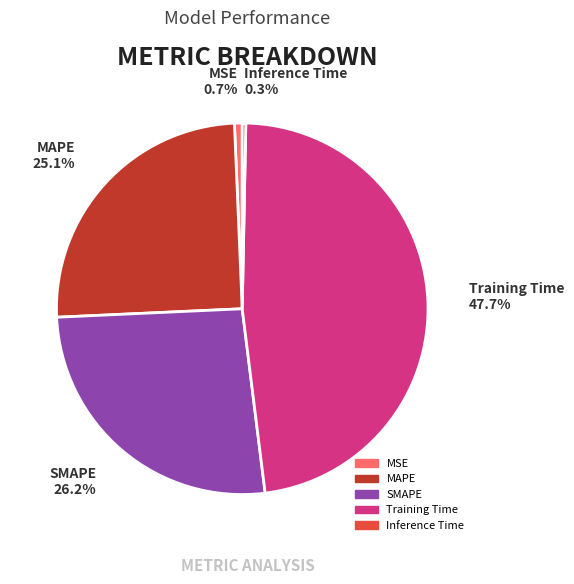

To the nearest percent, what portion does SMAPE represent?

26%